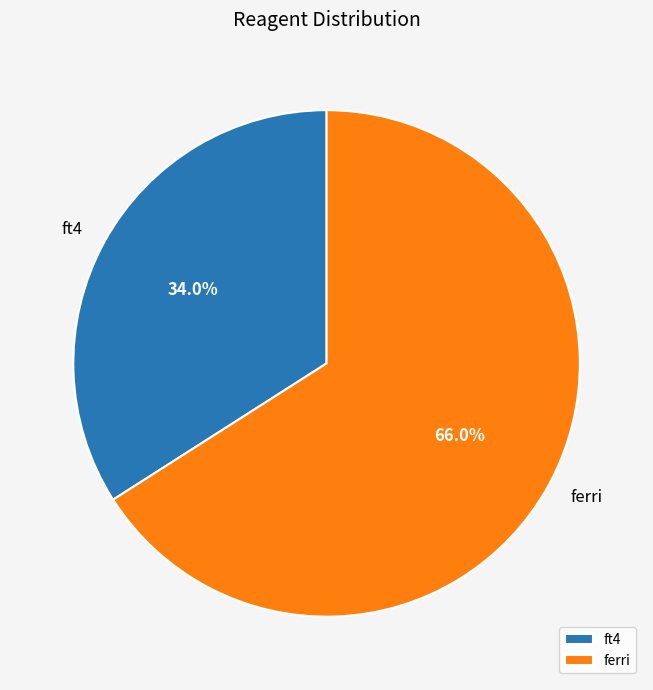

Is it true that ferri is 66% of the pie?

True